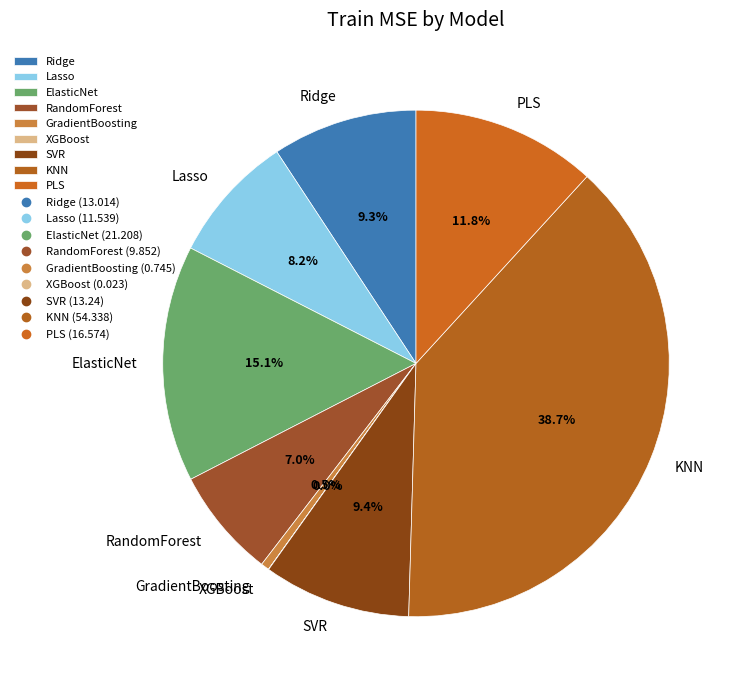

Which slice is the largest?

KNN